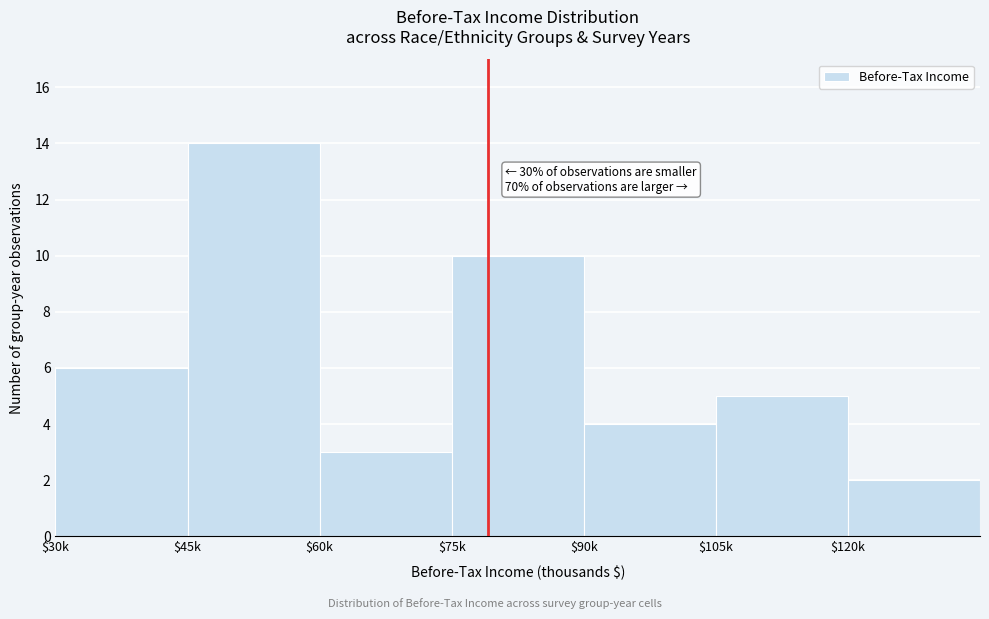

Reading left to right, extract all data points from this chart.

6	14	3	10	4	5	2